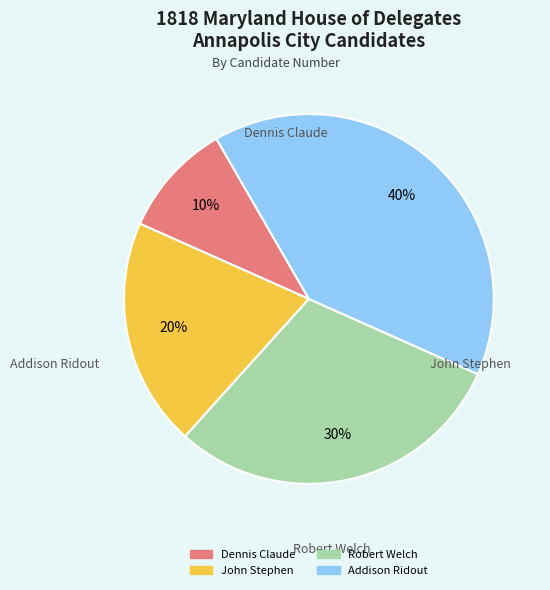

Which slice is the smallest?

Dennis Claude